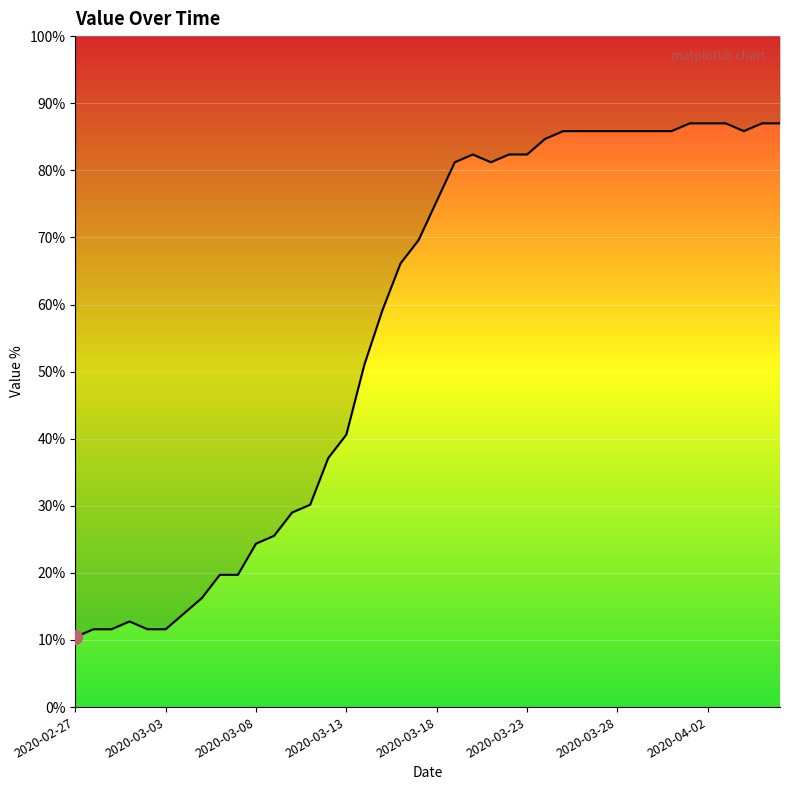

Where does the data first go above 75?

2020-03-18